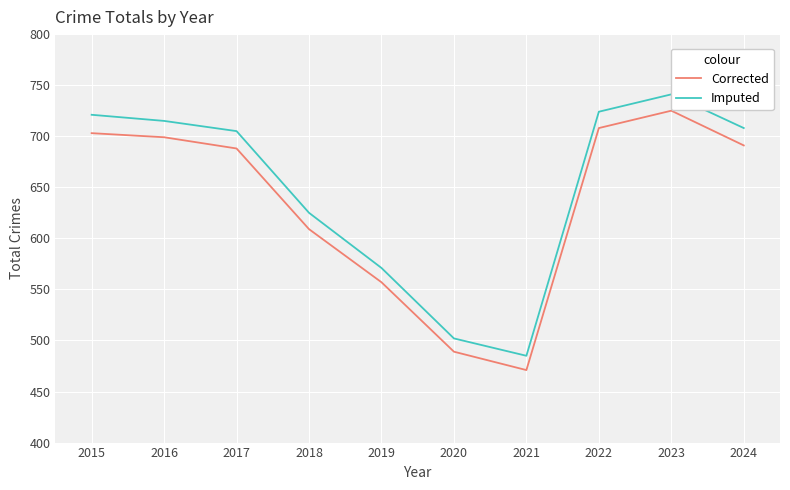

What are all the series names shown in the legend?

Corrected, Imputed